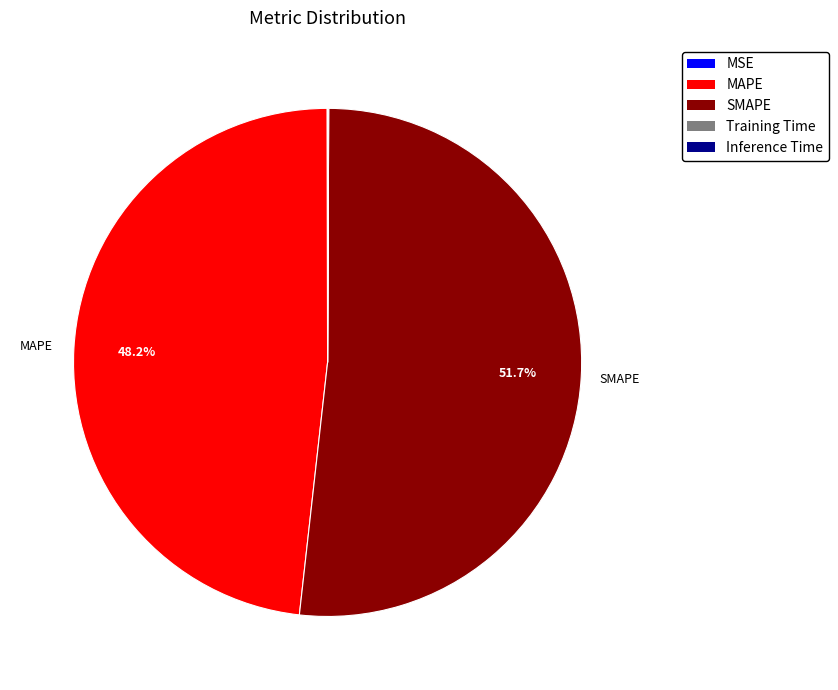

Between SMAPE and MAPE, which is larger?

SMAPE